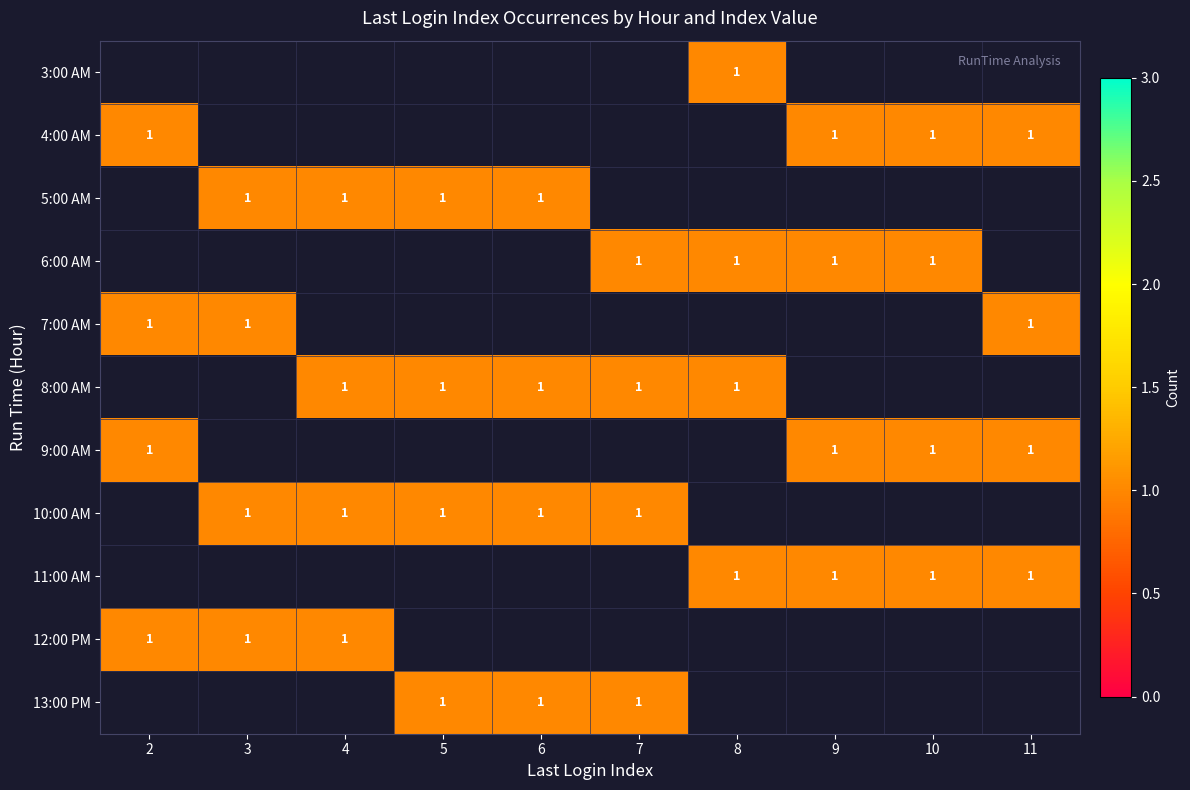

The value of 5:00 AM at 5 is 1.5. True or false?

False